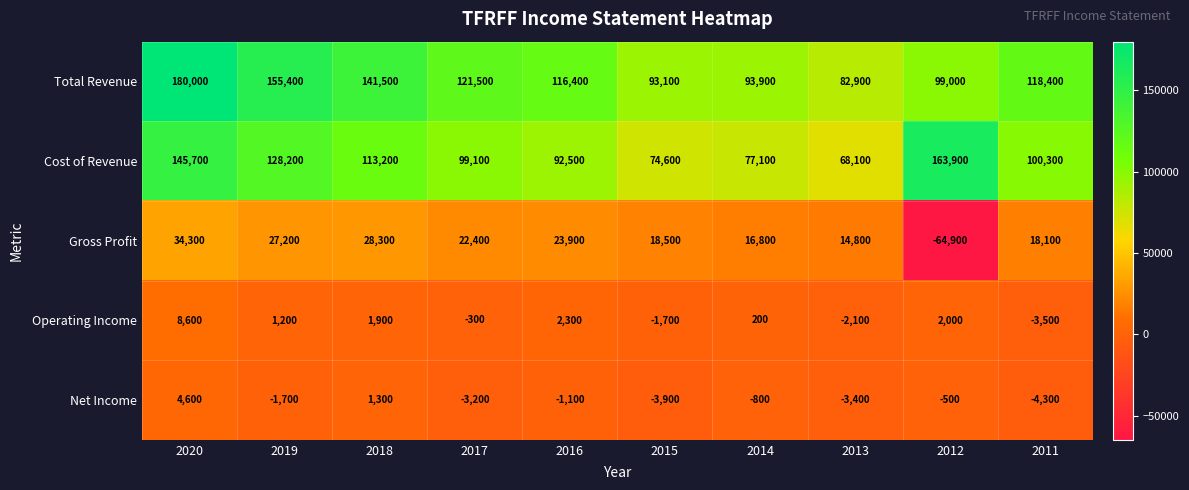

What is the maximum value shown in the chart?

180000